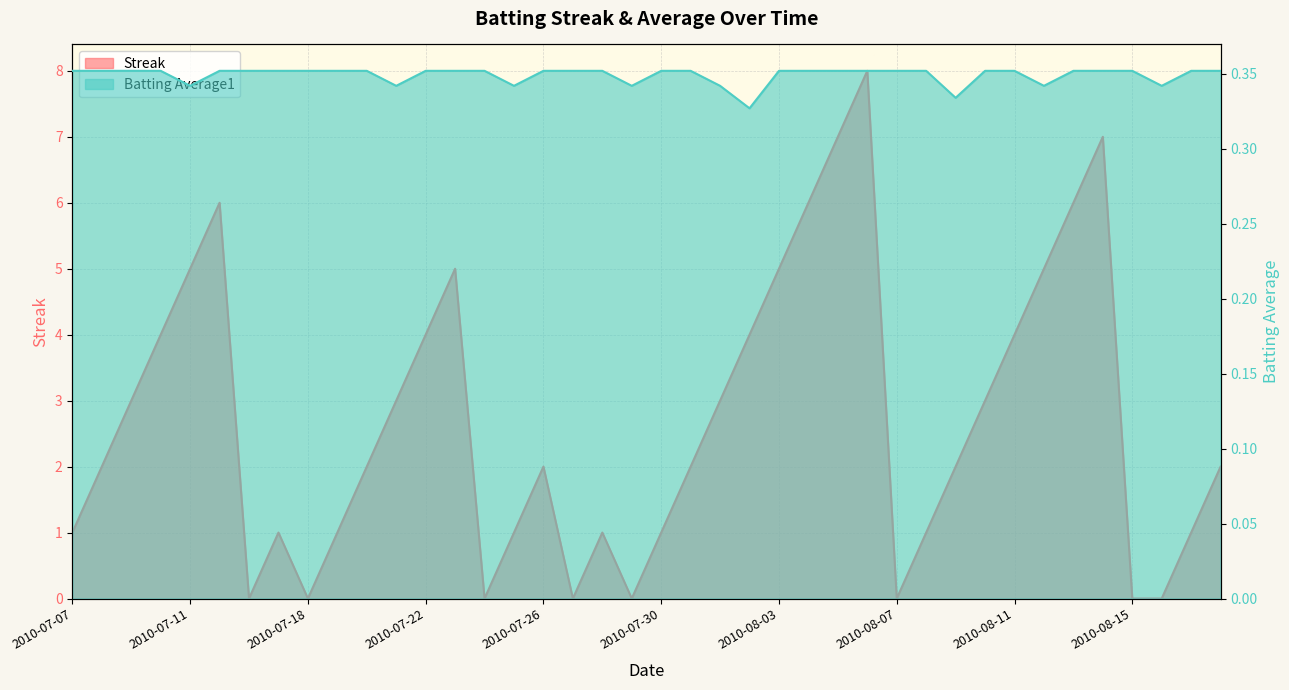

How many values in Streak are above zero?

32